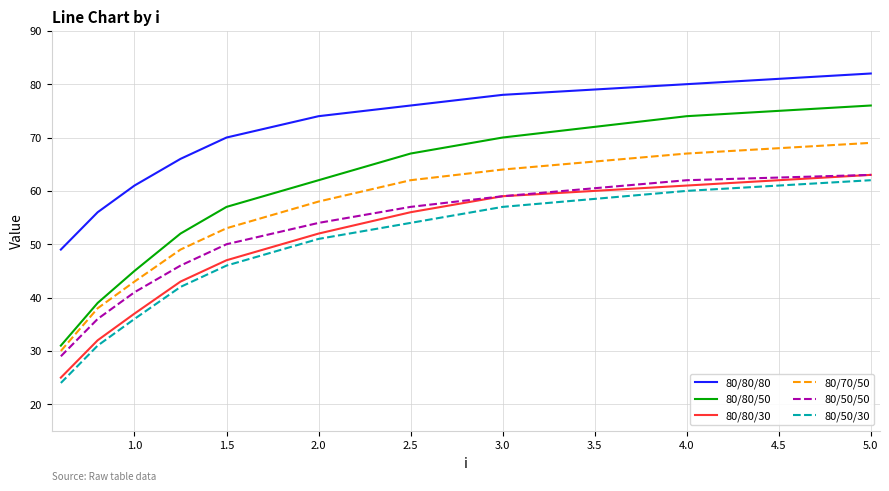

What is the difference between the maximum and second lowest values in the 80/70/50 series?

31